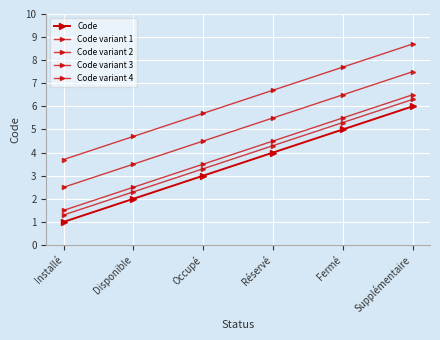

Reading left to right, transcribe all the data shown in this chart.

Code: Installé=1.0	Disponible=2.0	Occupé=3.0	Réservé=4.0	Fermé=5.0	Supplémentaire=6.0
Code variant 1: Installé=1.5	Disponible=2.5	Occupé=3.5	Réservé=4.5	Fermé=5.5	Supplémentaire=6.5
Code variant 2: Installé=2.5	Disponible=3.5	Occupé=4.5	Réservé=5.5	Fermé=6.5	Supplémentaire=7.5
Code variant 3: Installé=1.3	Disponible=2.3	Occupé=3.3	Réservé=4.3	Fermé=5.3	Supplémentaire=6.3
Code variant 4: Installé=3.7	Disponible=4.7	Occupé=5.7	Réservé=6.7	Fermé=7.7	Supplémentaire=8.7